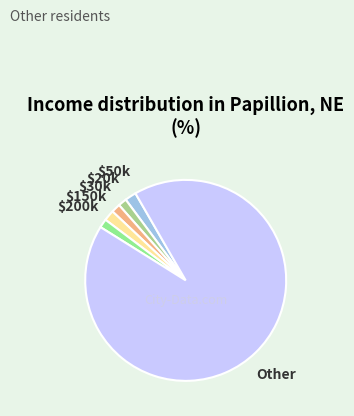

How many segments does this pie chart have?

6